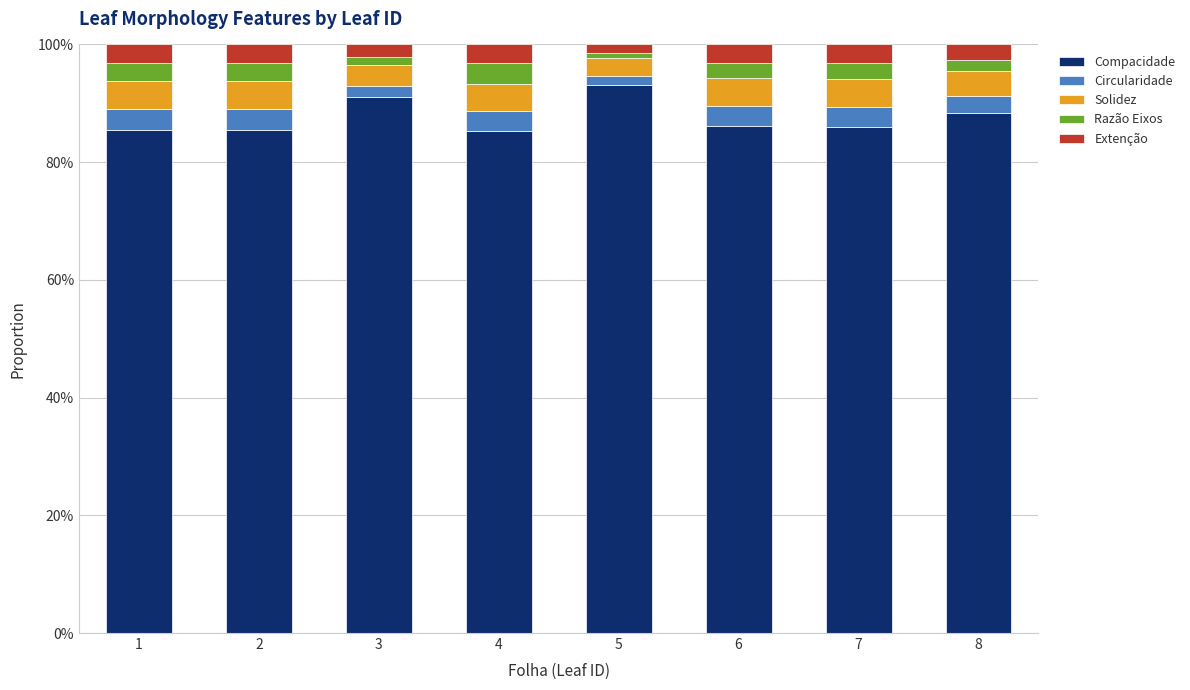

How many data points does each series have?

8